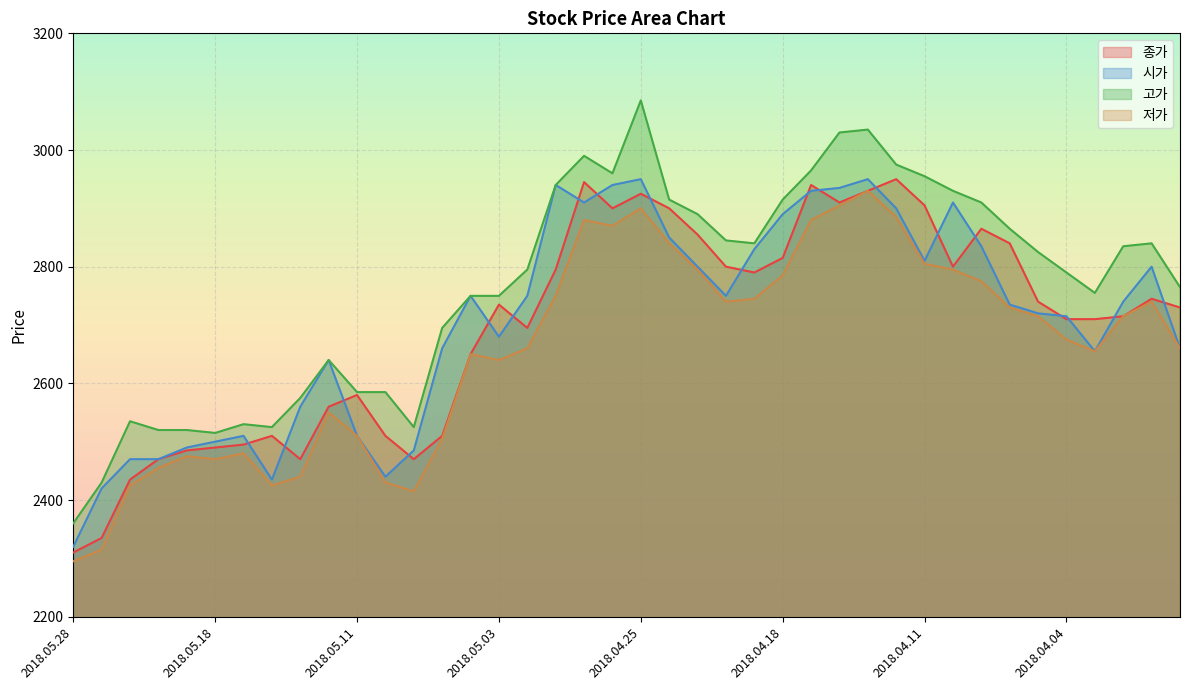

Which has a higher value, 2018.04.20 or 2018.04.25?

2018.04.25